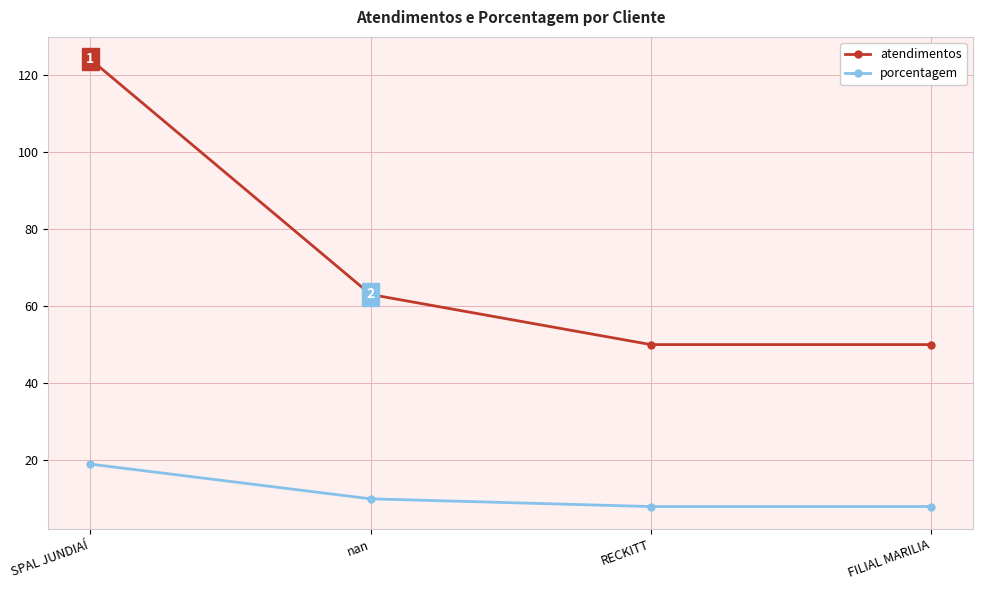

Reading left to right, extract all data points from this chart.

atendimentos: 124	63	50	50
porcentagem: 19	10	8	8